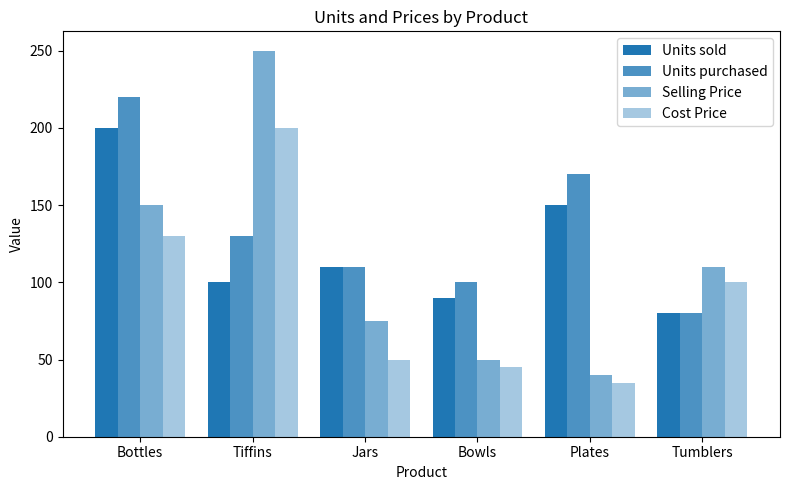

How many bars are there in each group?

4